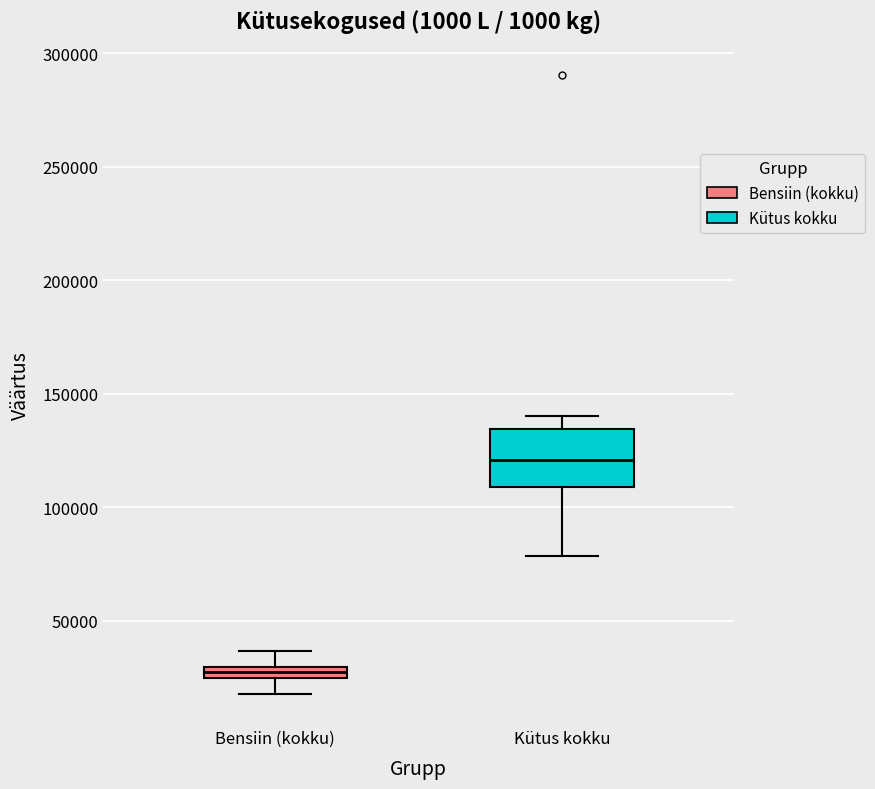

Comparing the boxes themselves (not the whiskers), which one is the tallest?

Kütus kokku